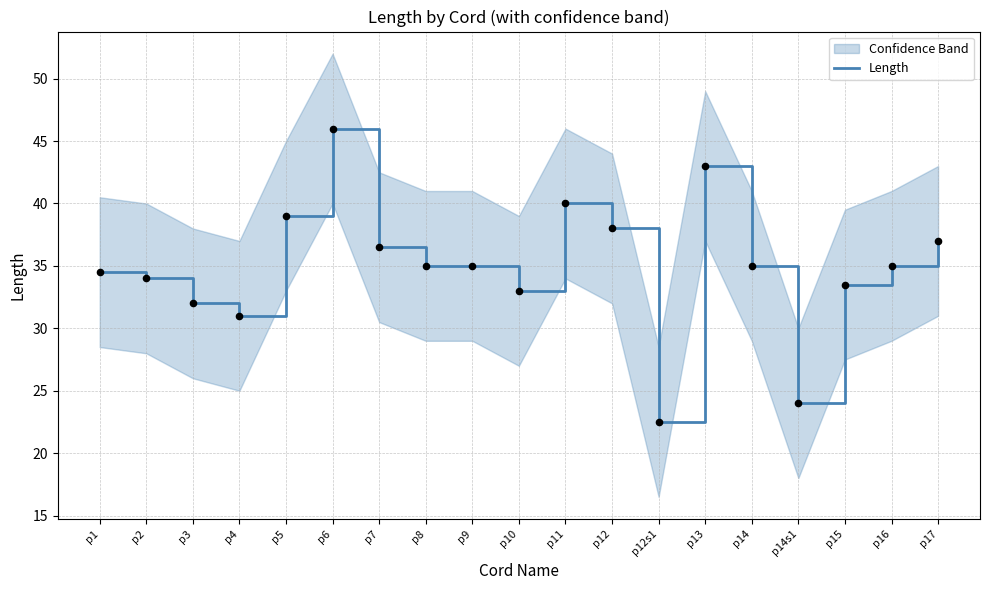

Which has a higher value, p14 or p4?

p14